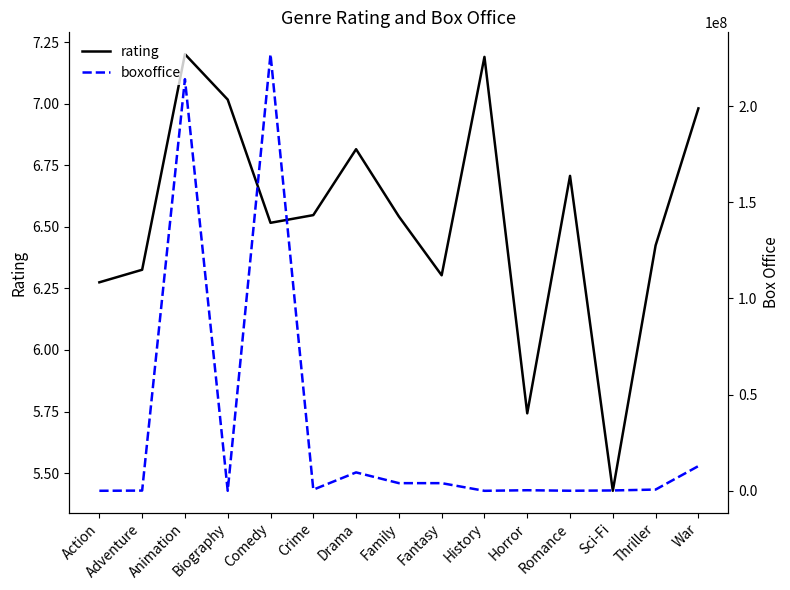

What position from the left is War?

15